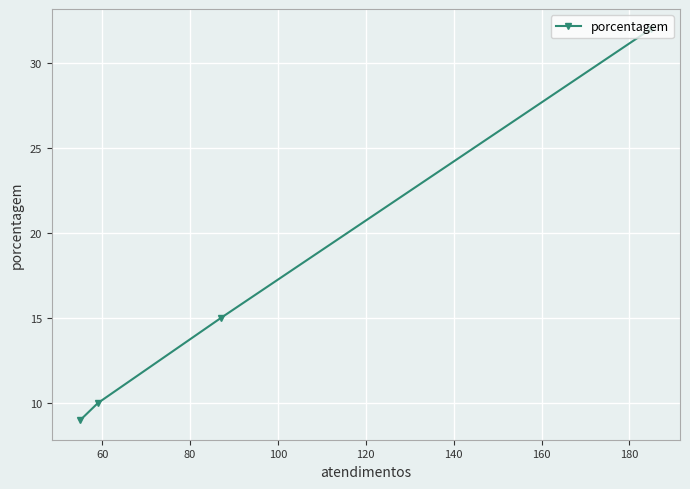

What is the minimum value shown in the chart?

9